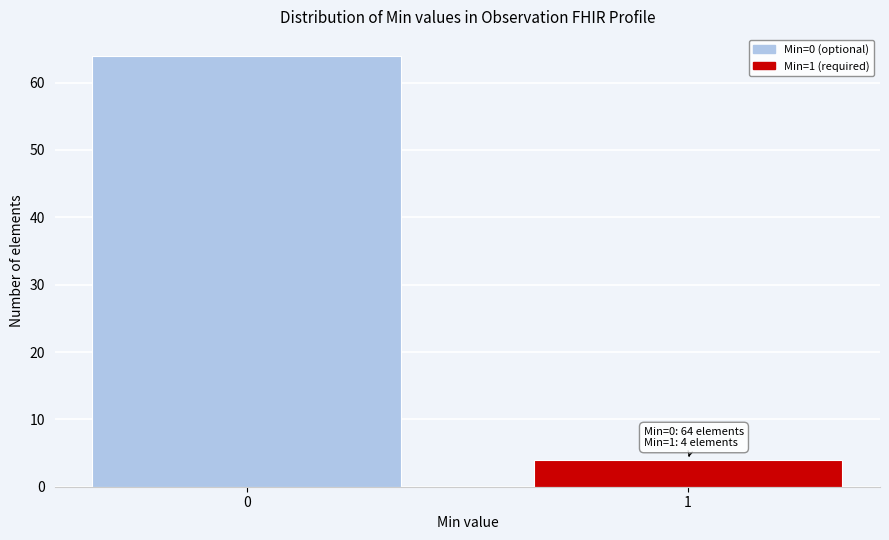

Reading left to right, extract all data points from this chart.

64	4